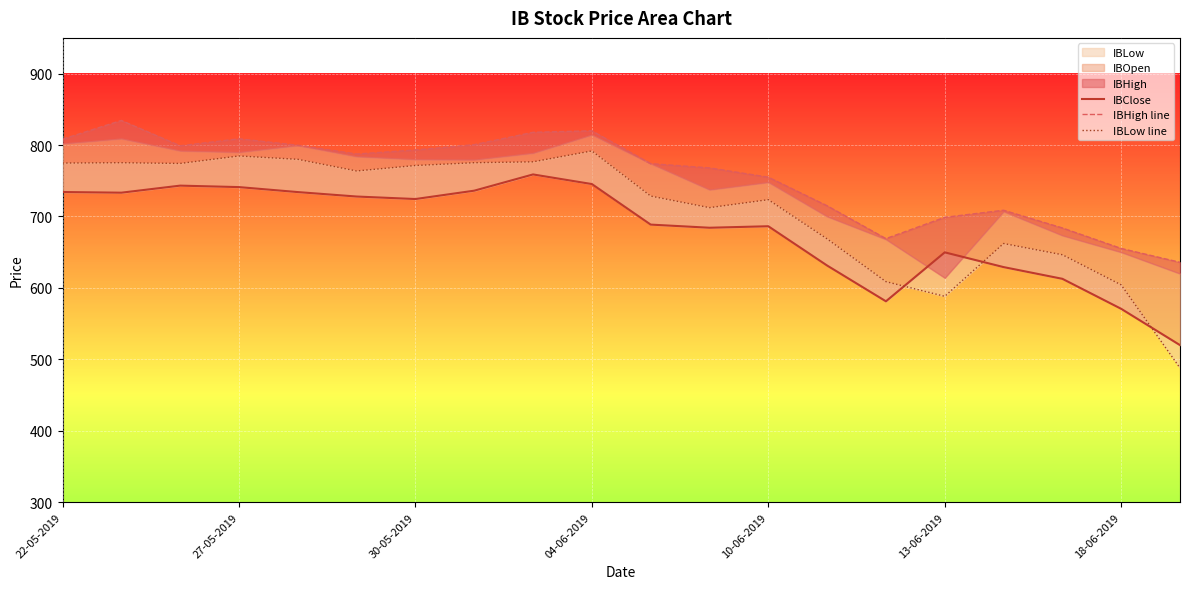

At 04-06-2019, list the series in order from smallest to largest.

IBClose, IBLow line, IBHigh line